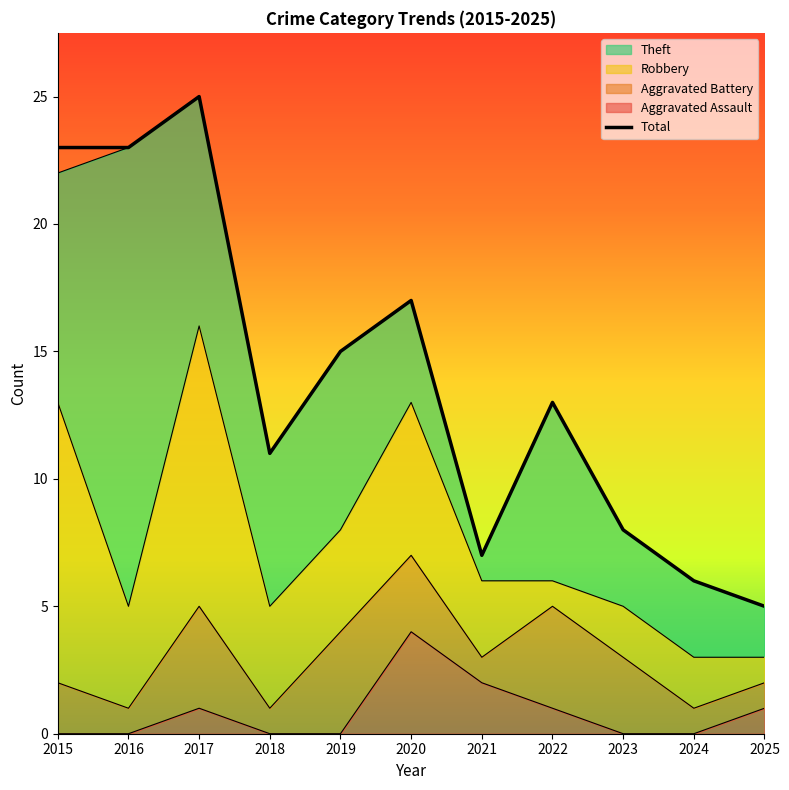

Between 2017 and 2024, which series saw the biggest shift?

Total